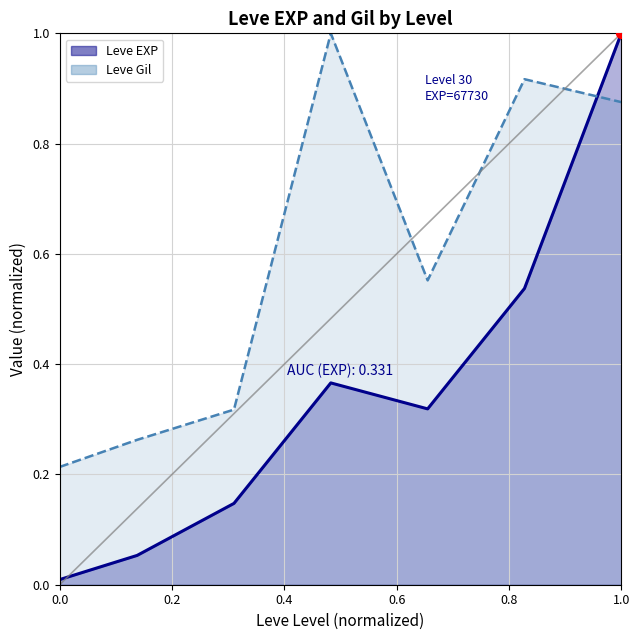

Which series has the largest total across all categories?

Leve Gil